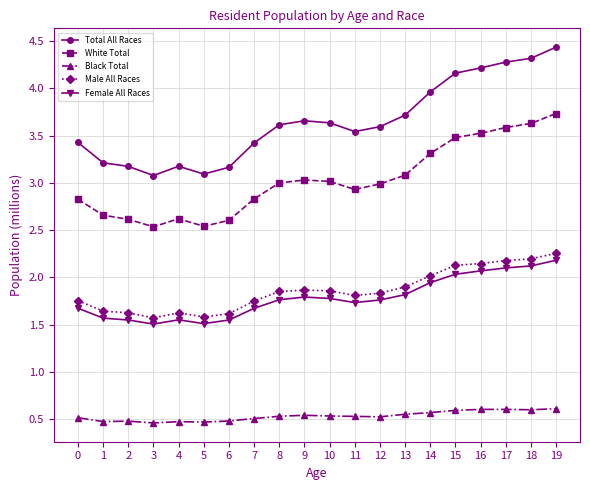

What is the difference between the highest and lowest values at 10?

3.1